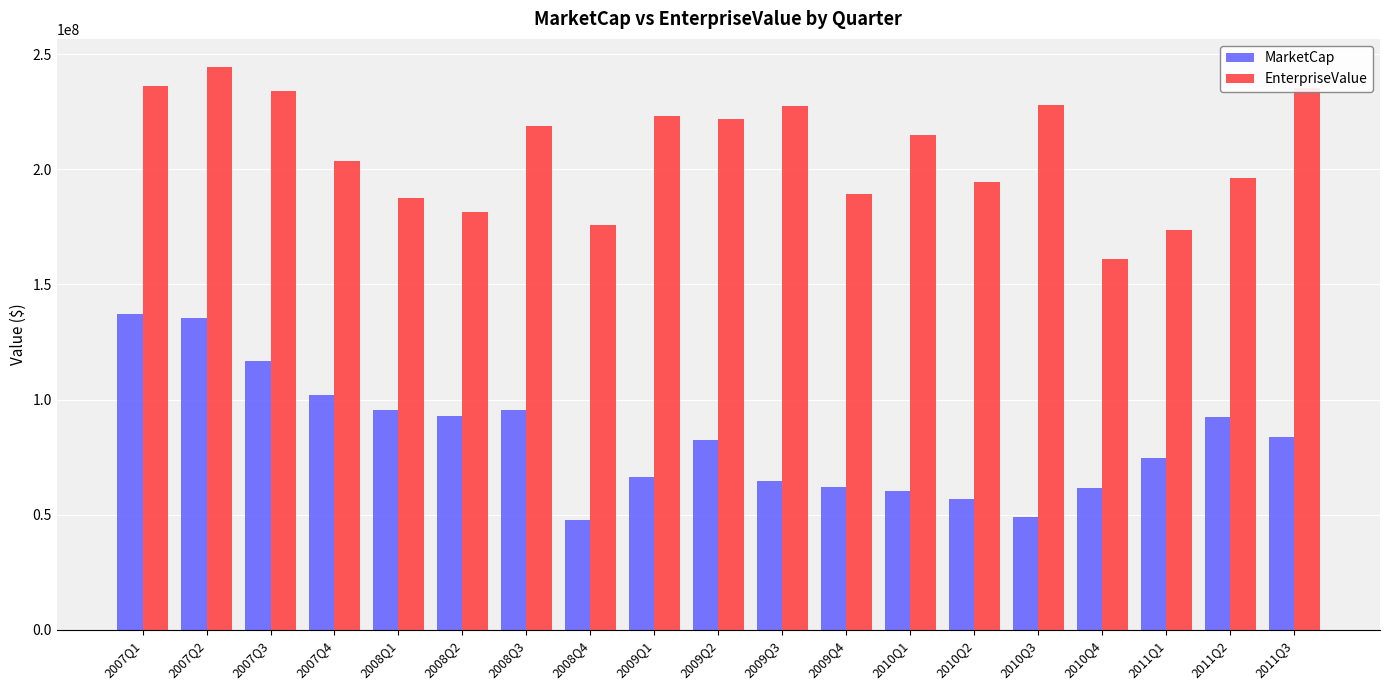

How many bars are there in total?

38